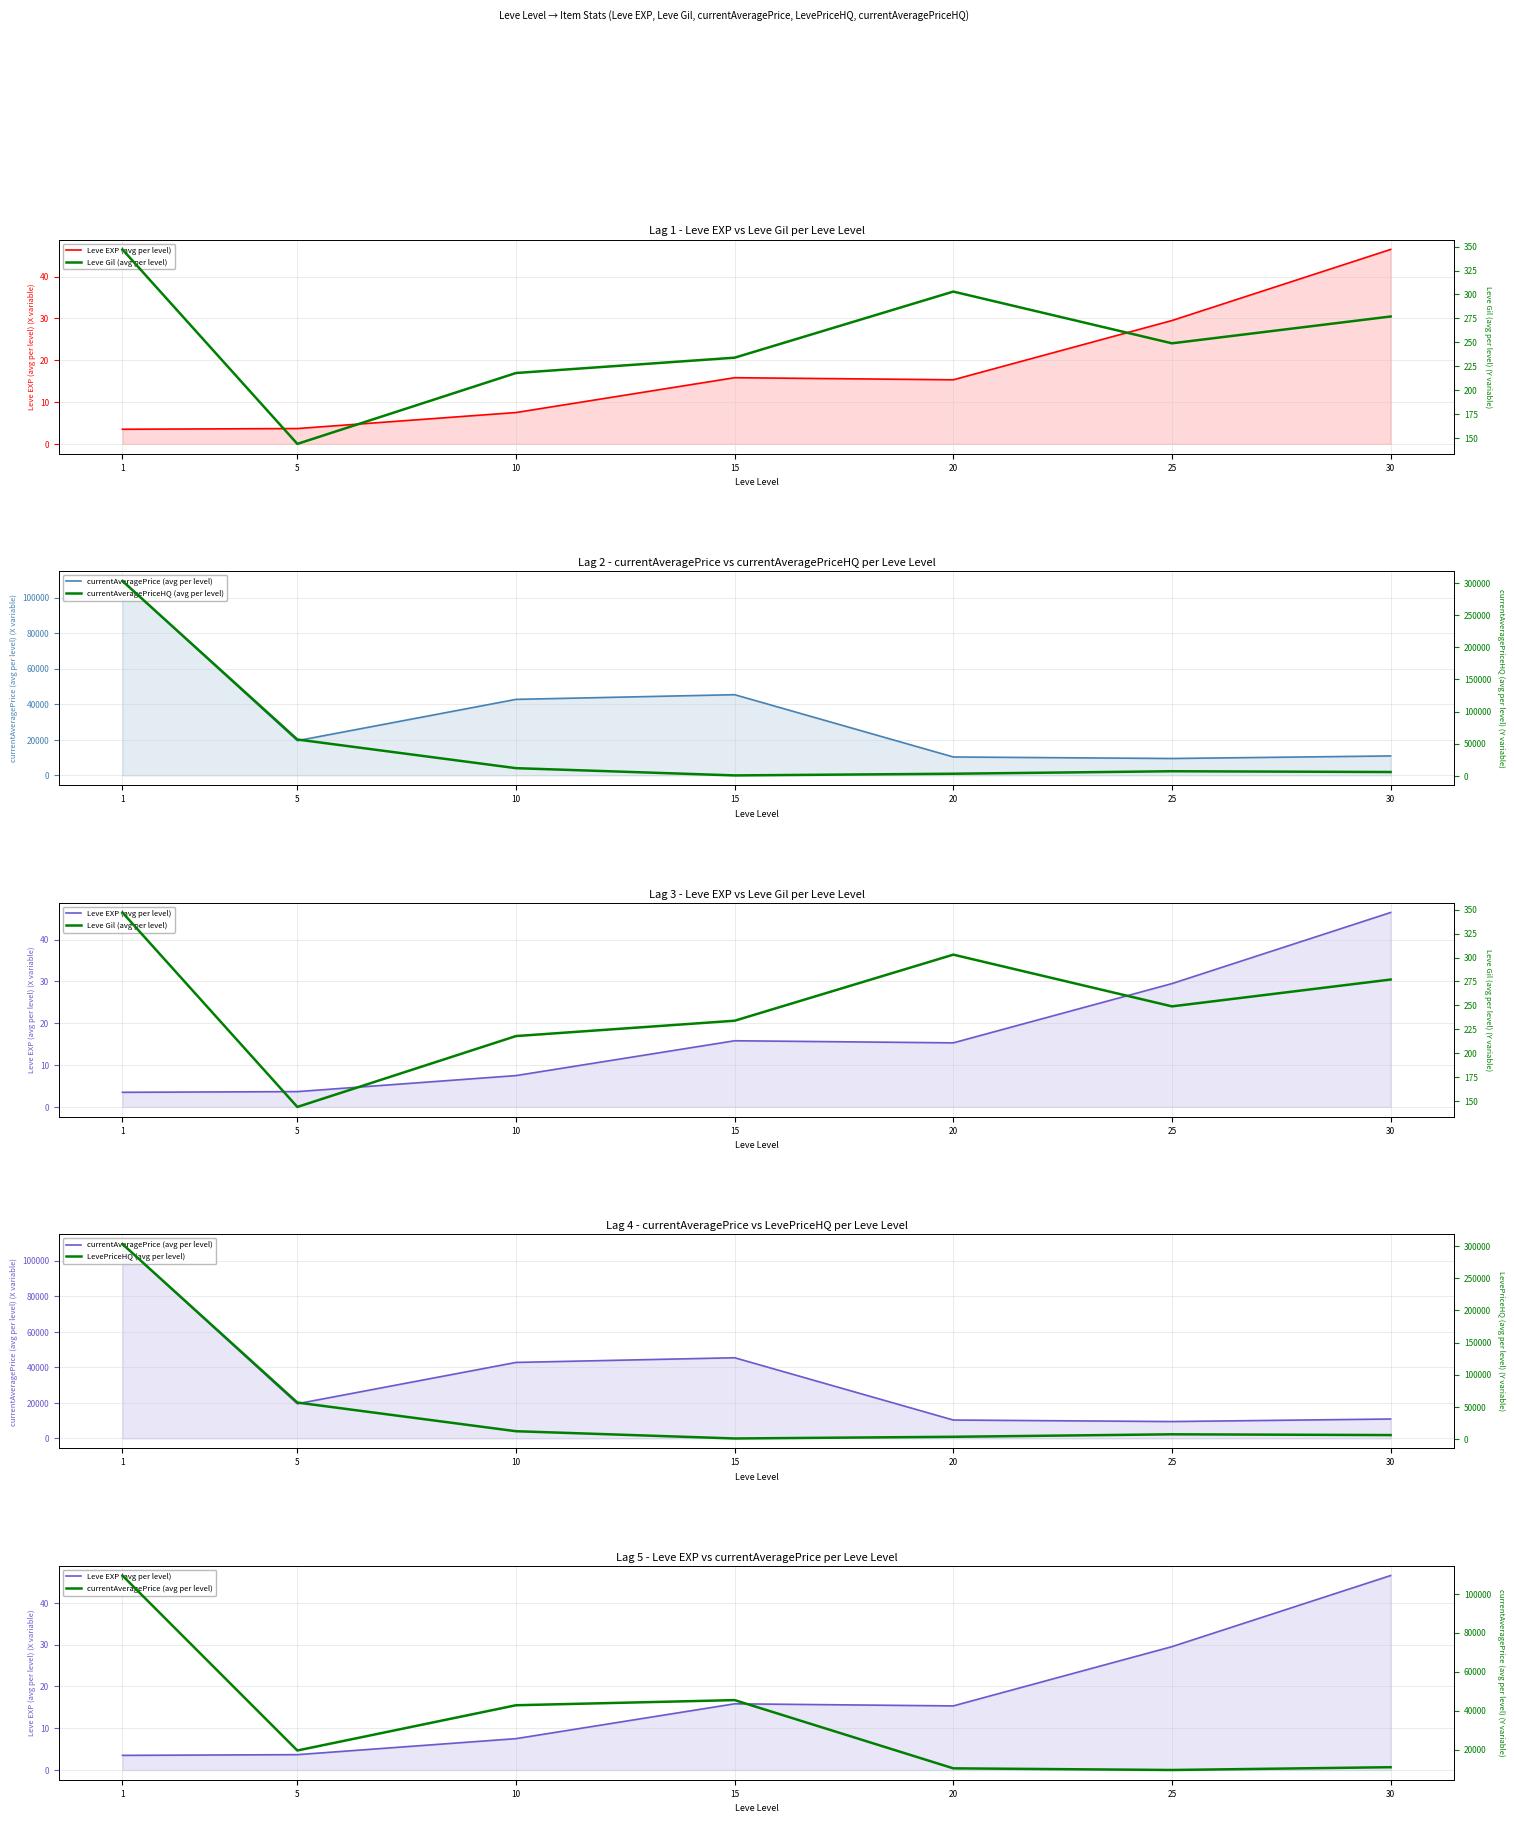

How many lines are shown in the chart?

5